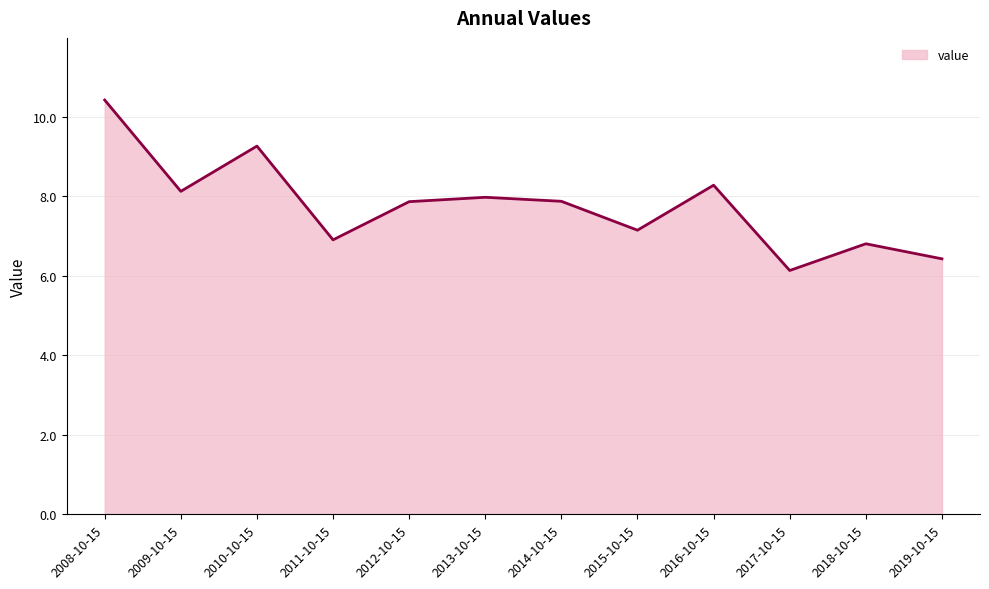

What is the difference between the values at 2015-10-15 and 2011-10-15?

0.2